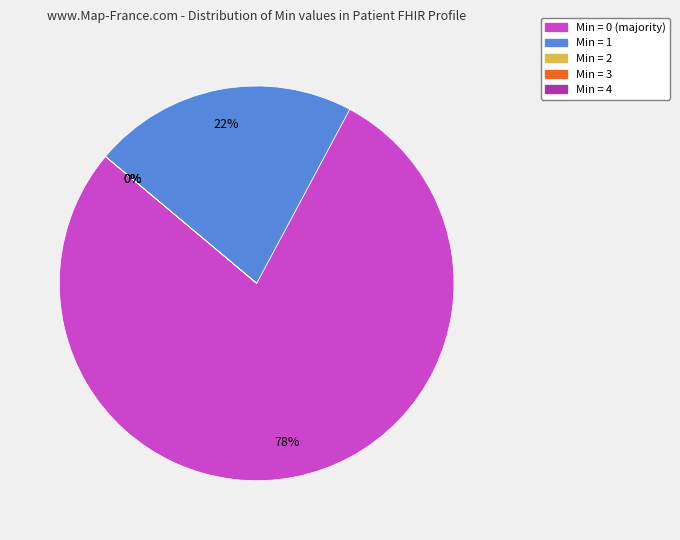

Does Min = 0 account for over 50% of the chart?

Yes